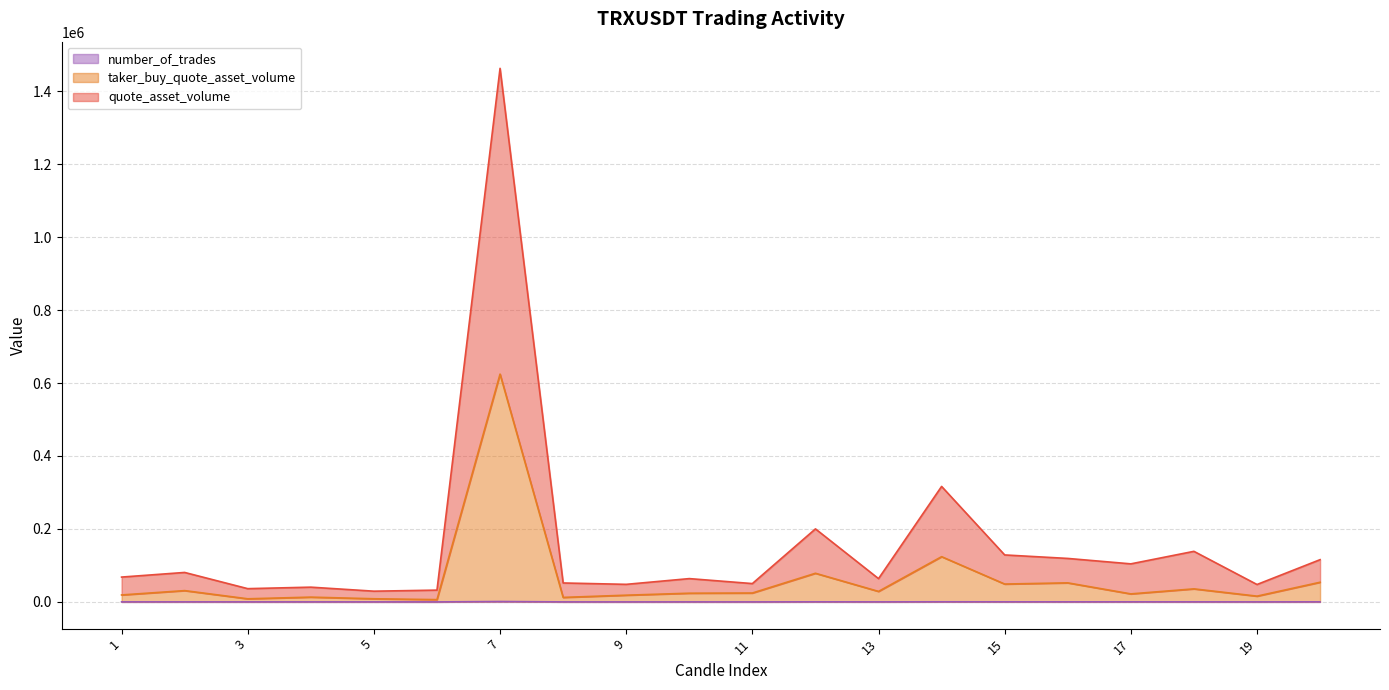

At which category is the sum across all series the highest?

7